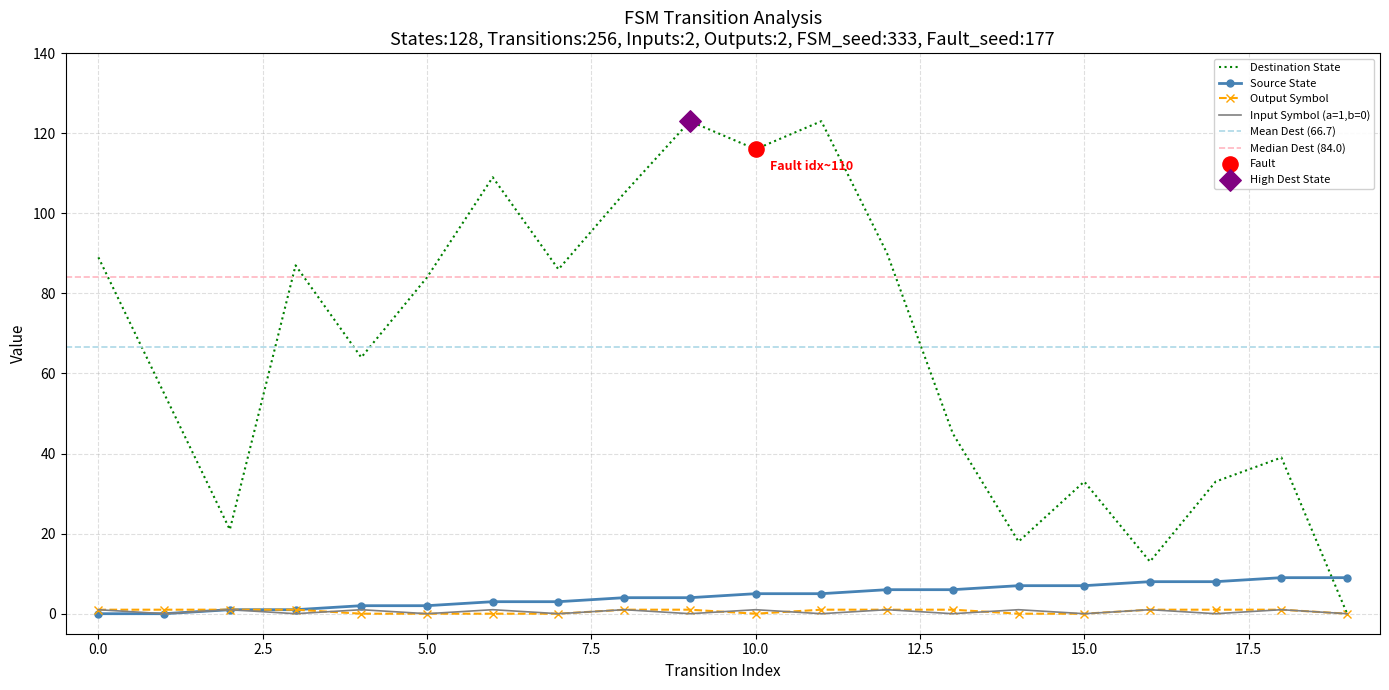

At how many categories does at least one series exceed 0?

20